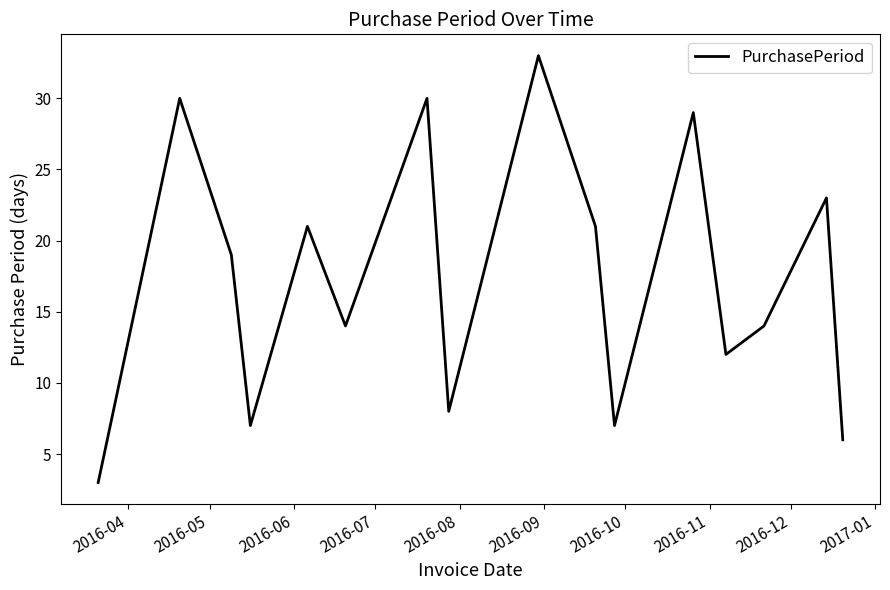

Is this an area chart (filled region under the line)?

No